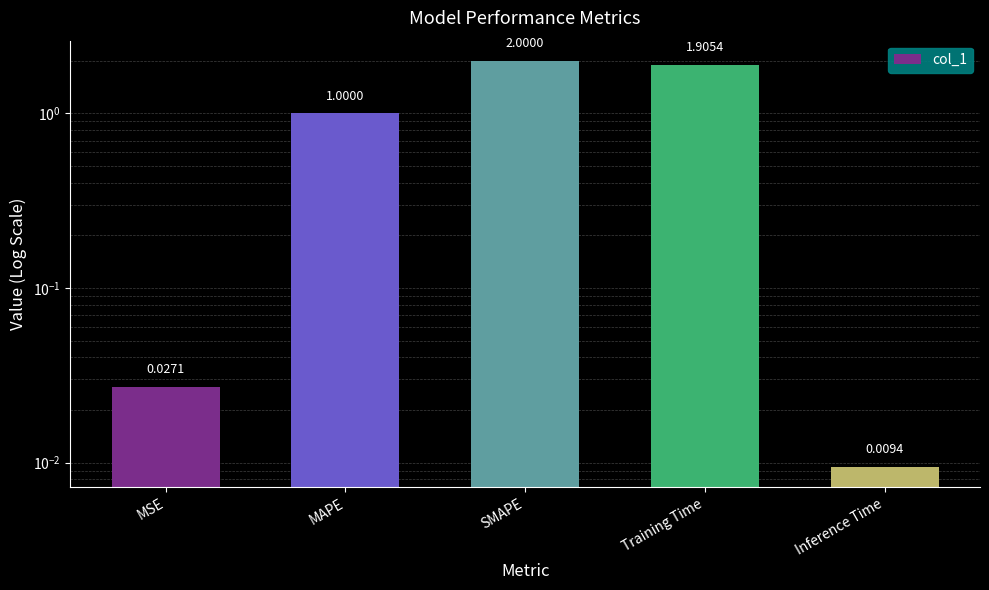

What is the label of the 5th bar from the left?

Inference Time